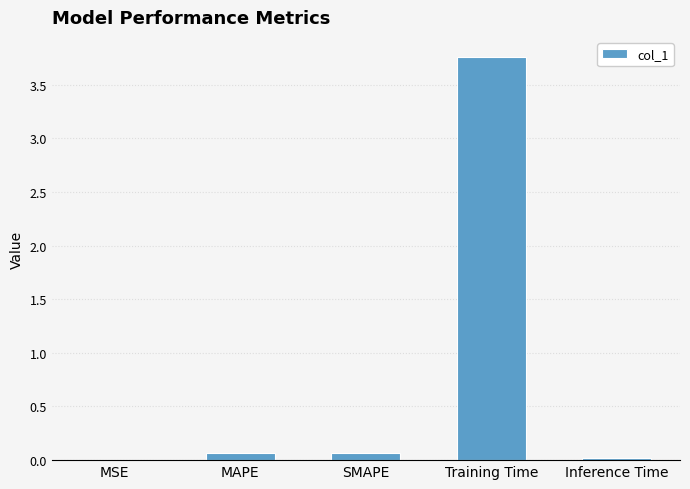

What is the average value?

0.8